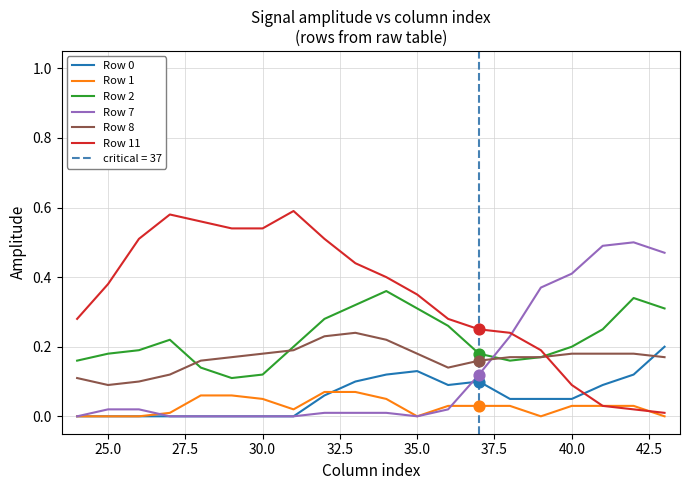

What are all the series names shown in the legend?

Row 0, Row 1, Row 2, Row 7, Row 8, Row 11